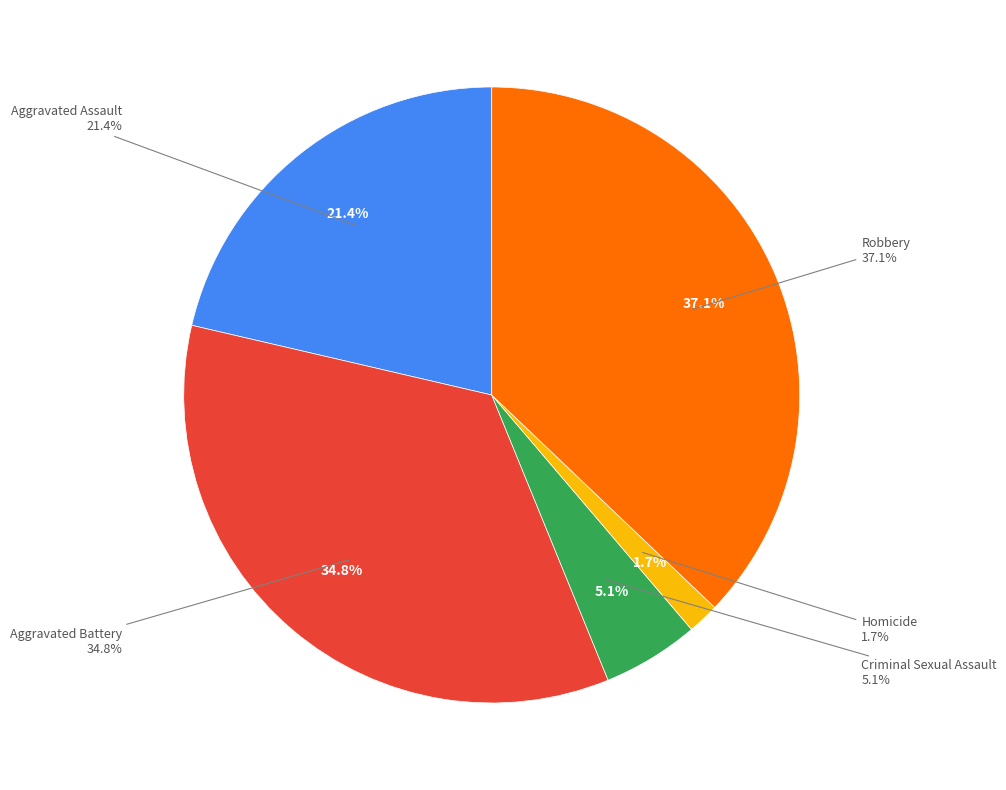

Count the number of slices in the pie.

5